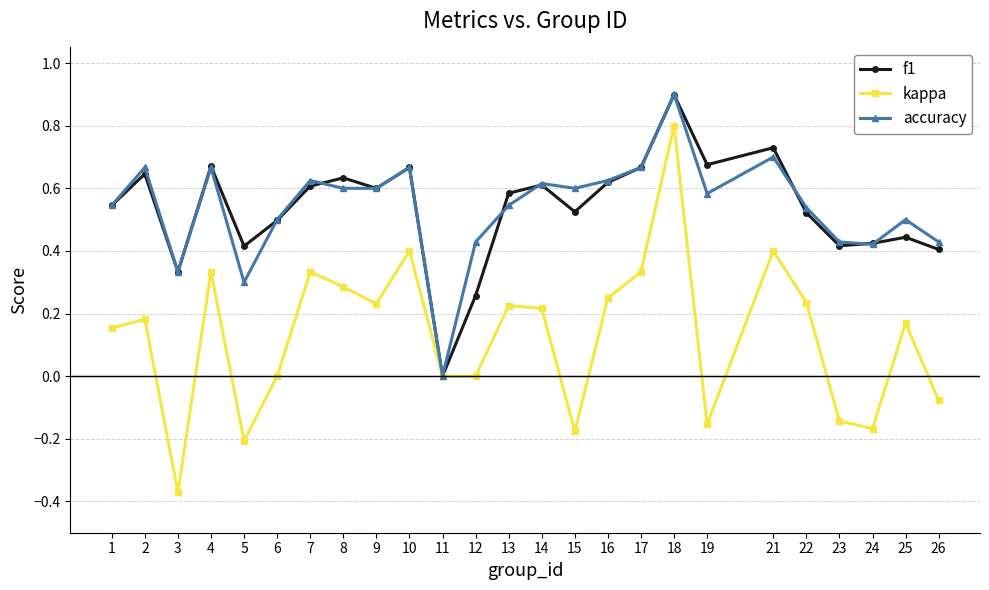

Which series has the widest spread of values?

kappa